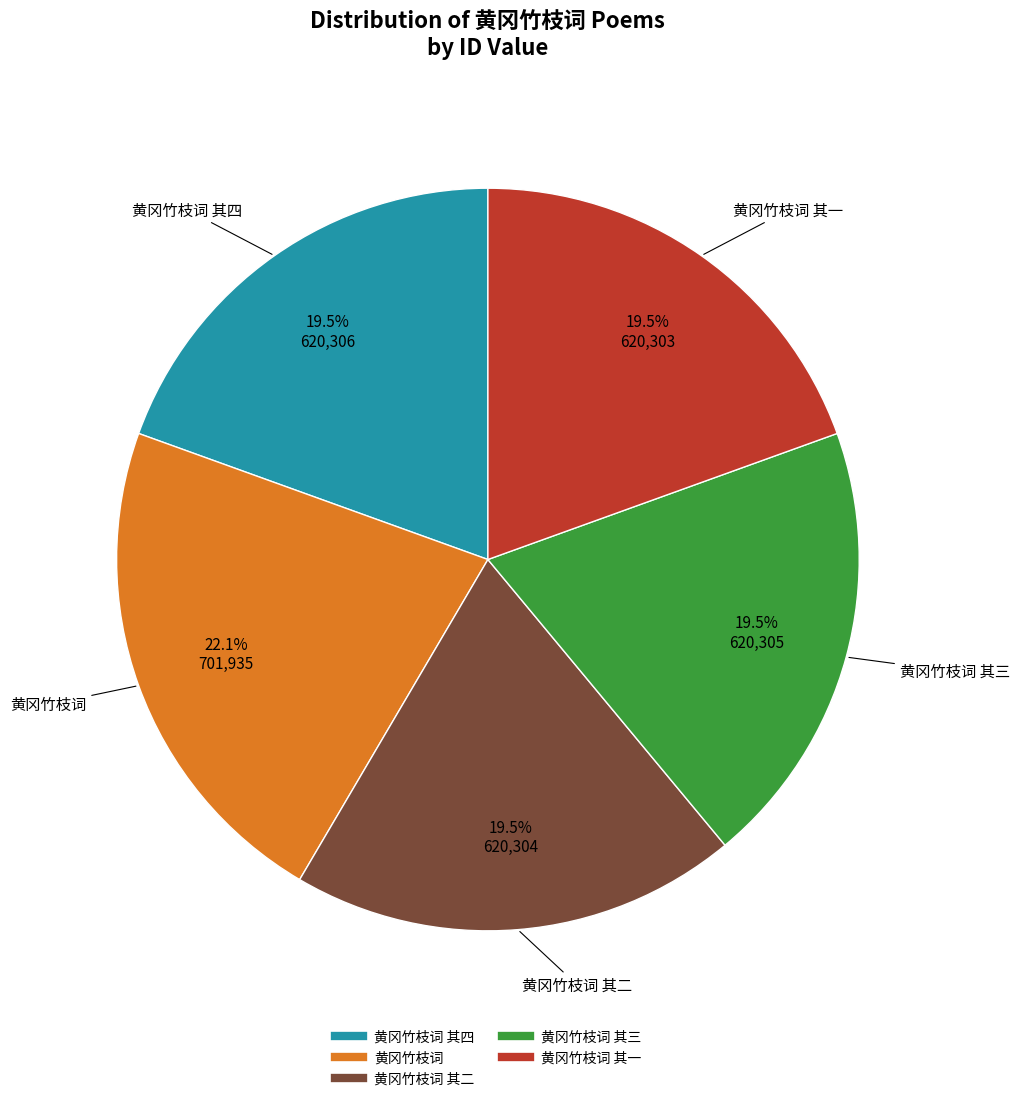

Is there any slice that represents more than half of the pie?

No